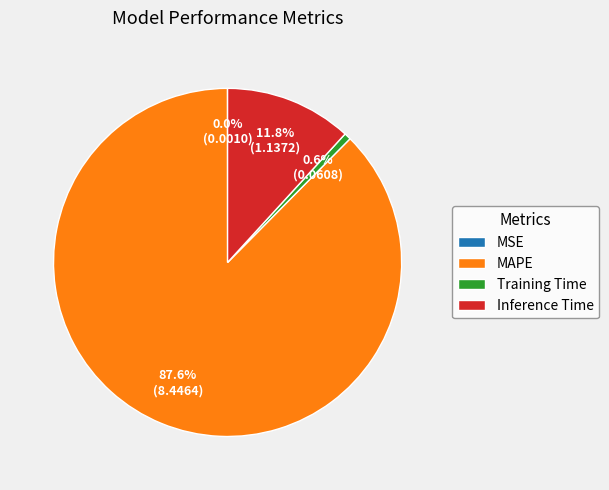

What percentage is NOT represented by MAPE?

12.4%